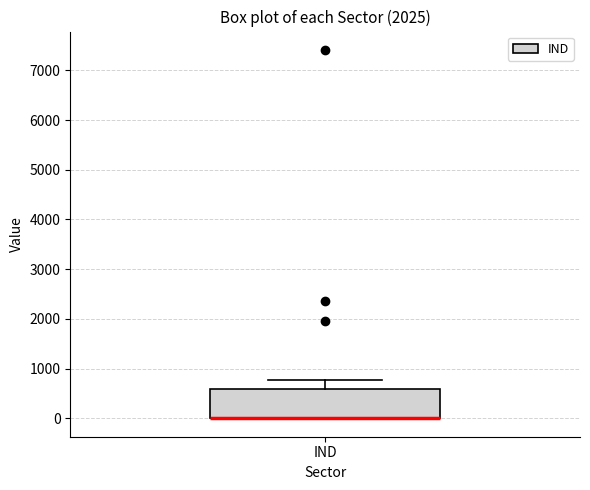

Where is the upper edge of the box for IND on the y-axis? The values are not printed on the chart, so give them approximately, as read against the axis.

600